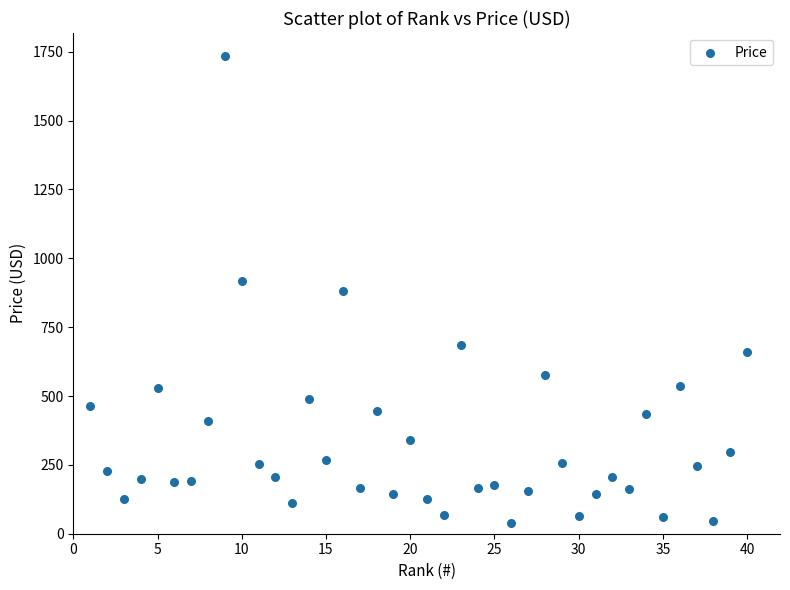

What is the range of Y values (max minus min)?

1692.9